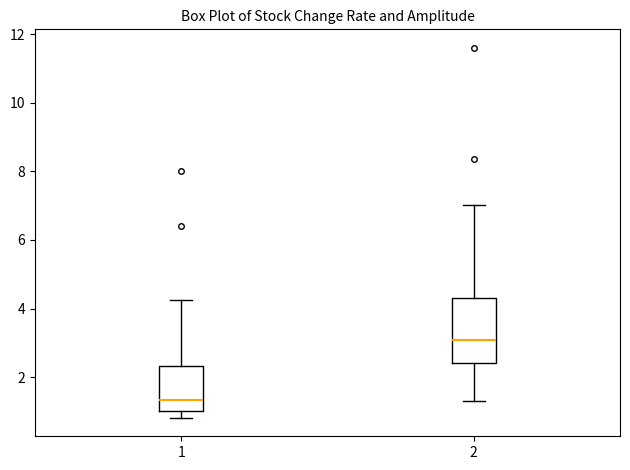

Reading left to right, read every box against the y-axis: the position of its median line, the range the box covers, and the ends of its whiskers. The values are not printed on the chart, so give them approximately, as read against the axis.

1: median 1.4, box 1.0 to 2.4, whiskers 0.8 to 4.2
2: median 3.0, box 2.4 to 4.2, whiskers 1.4 to 7.0